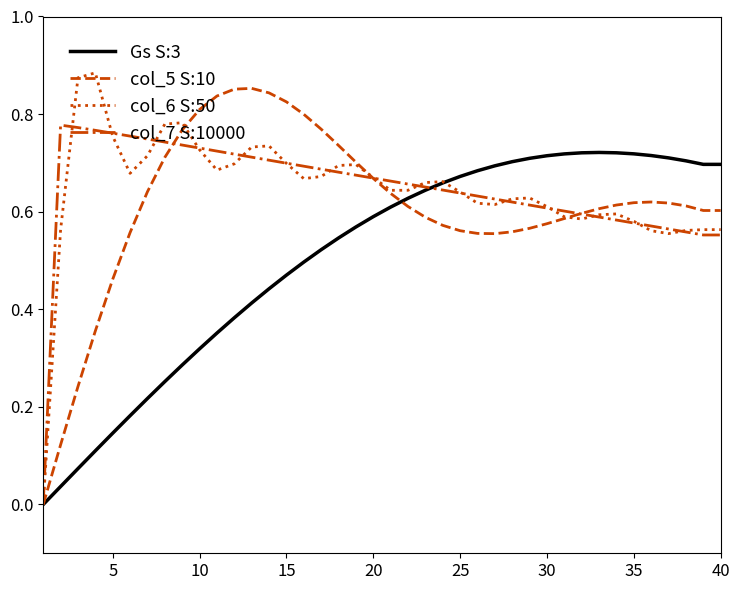

Count the number of categories in the chart.

40